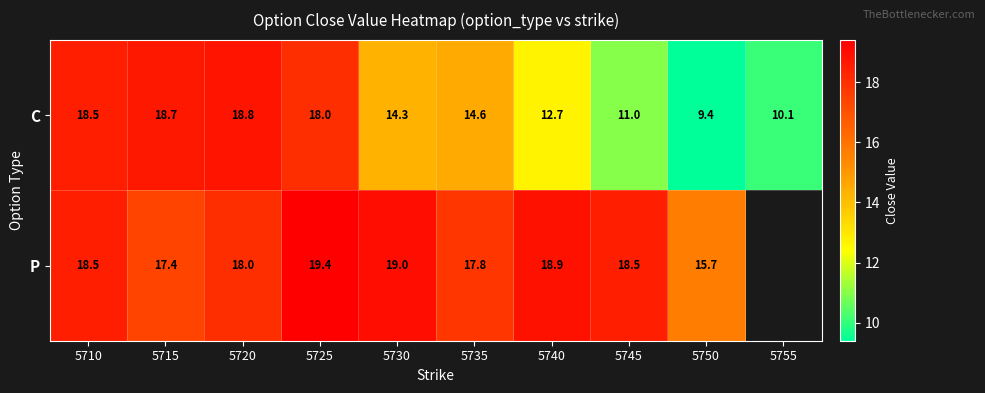

At which label is C closest to 14?

5730